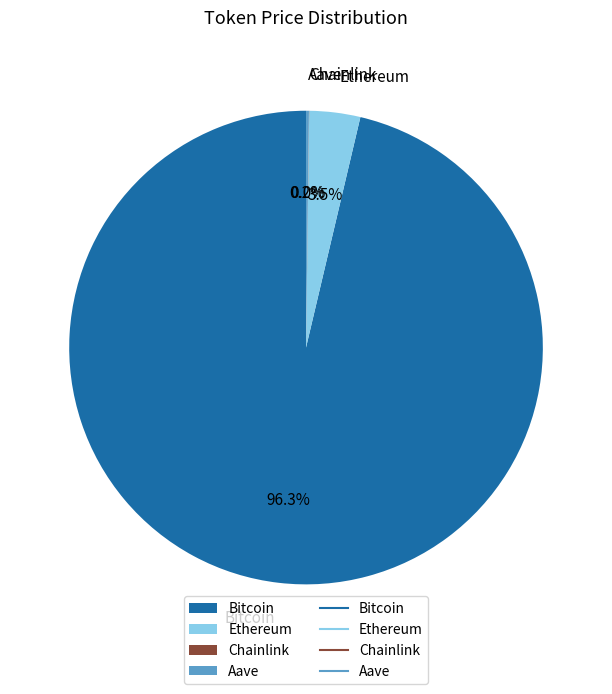

Which slice represents more than half of the pie?

Bitcoin